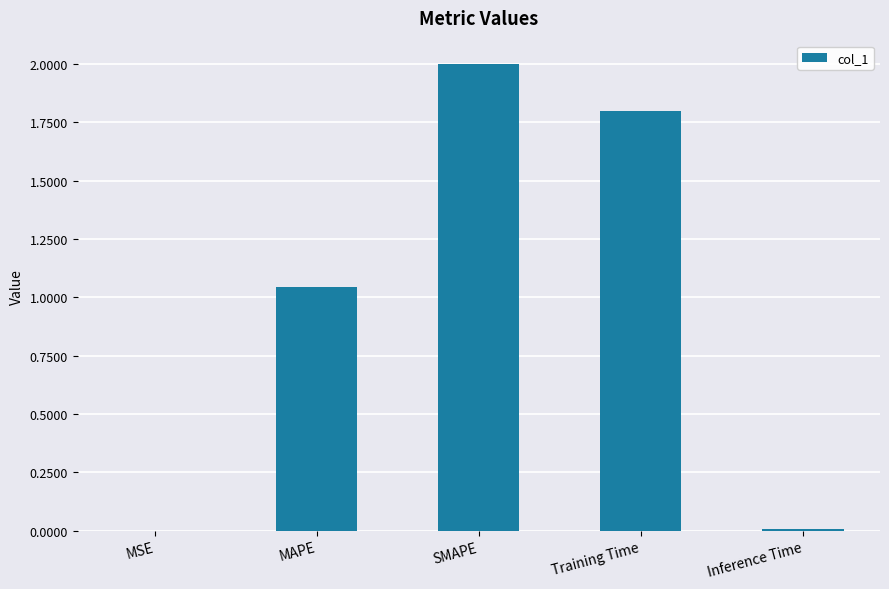

Which category has the highest value across all series?

SMAPE